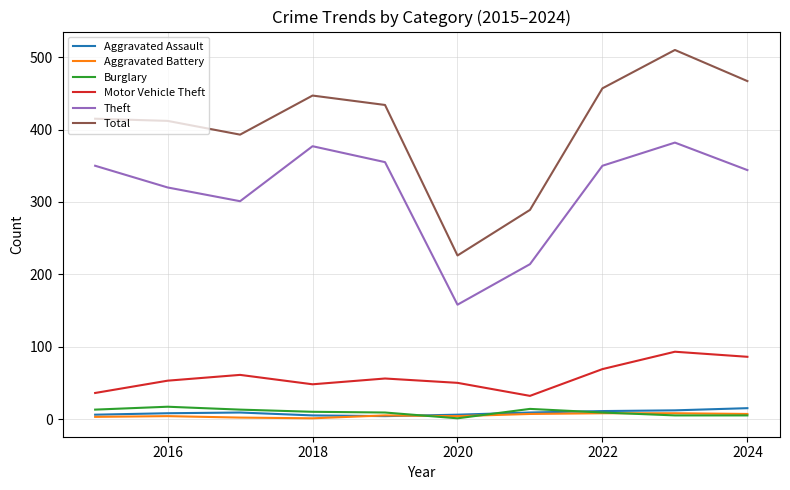

Which series has the largest total across all categories?

Total